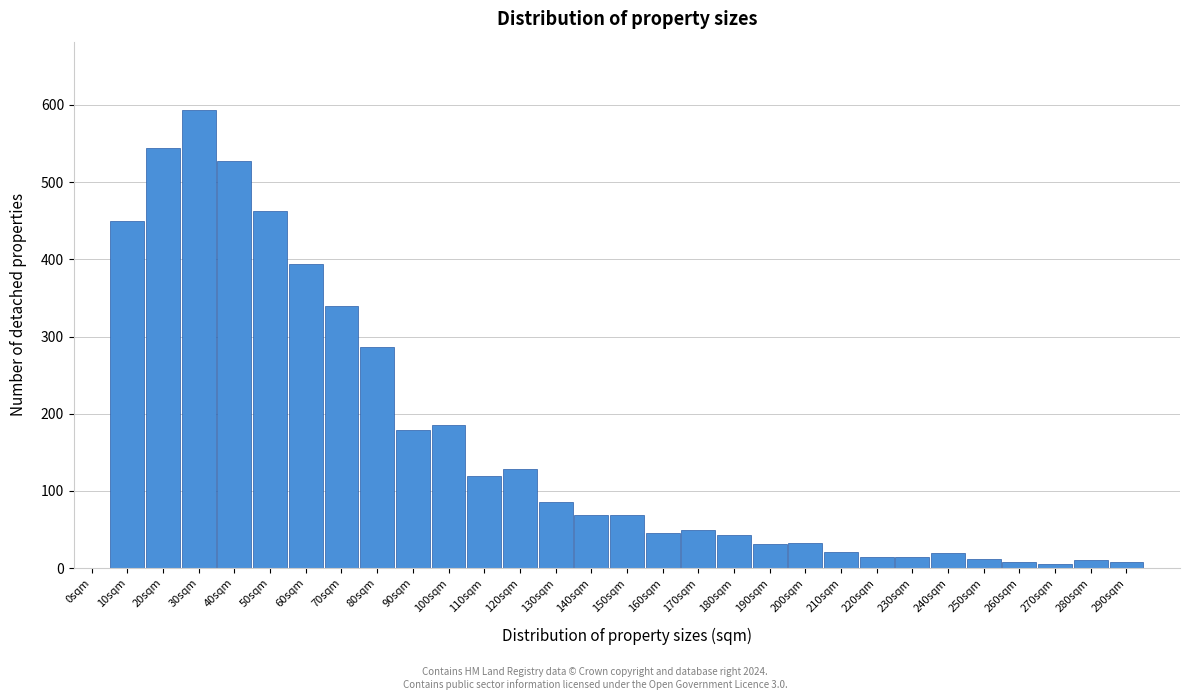

What is the sum of the values at 170sqm and 210sqm?

70